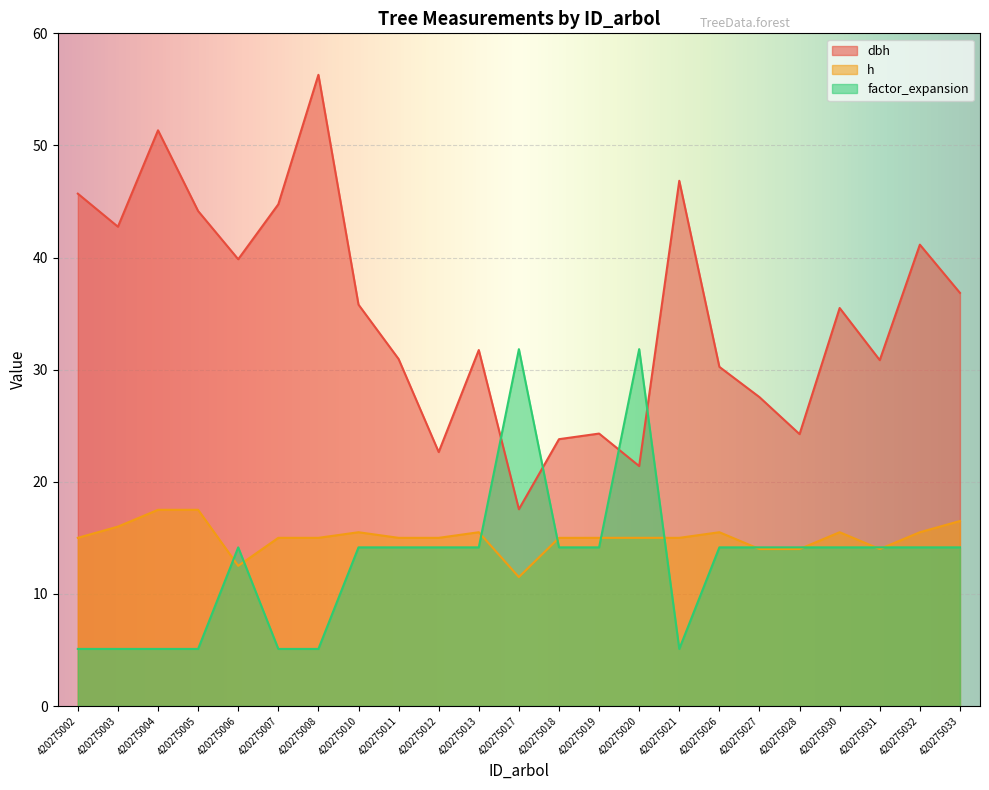

Is the value of factor_expansion at 420275021 greater than the value of h at 420275027?

No